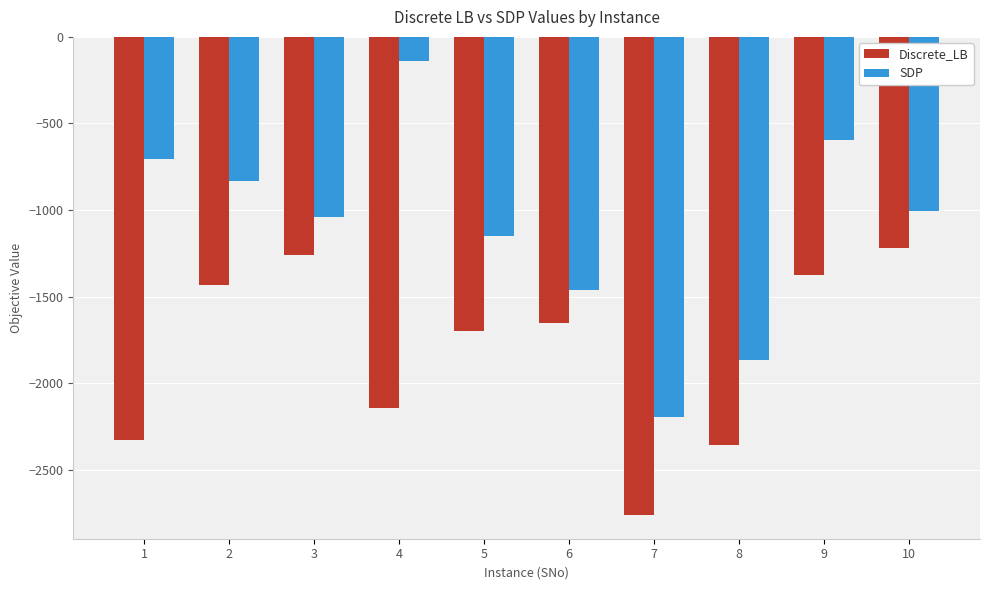

Rank the series by their average value, from lowest to highest.

Discrete_LB, SDP